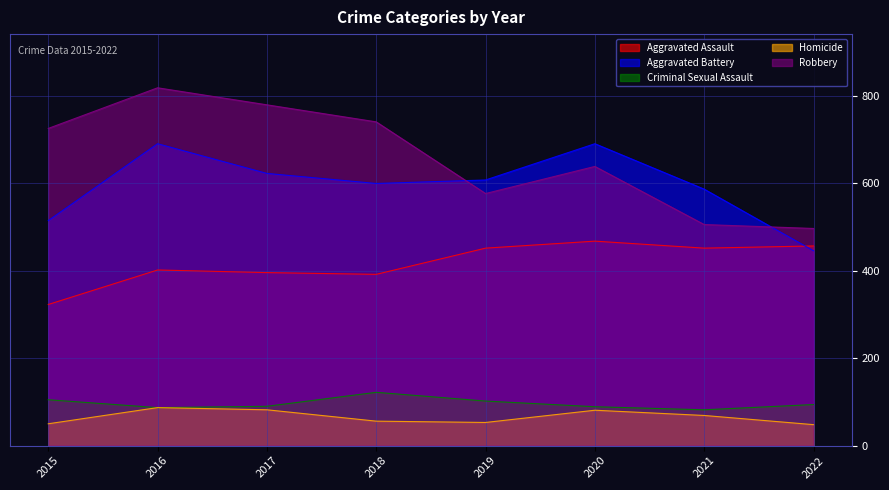

What is the difference between the Robbery values at 2016 and 2015?

93